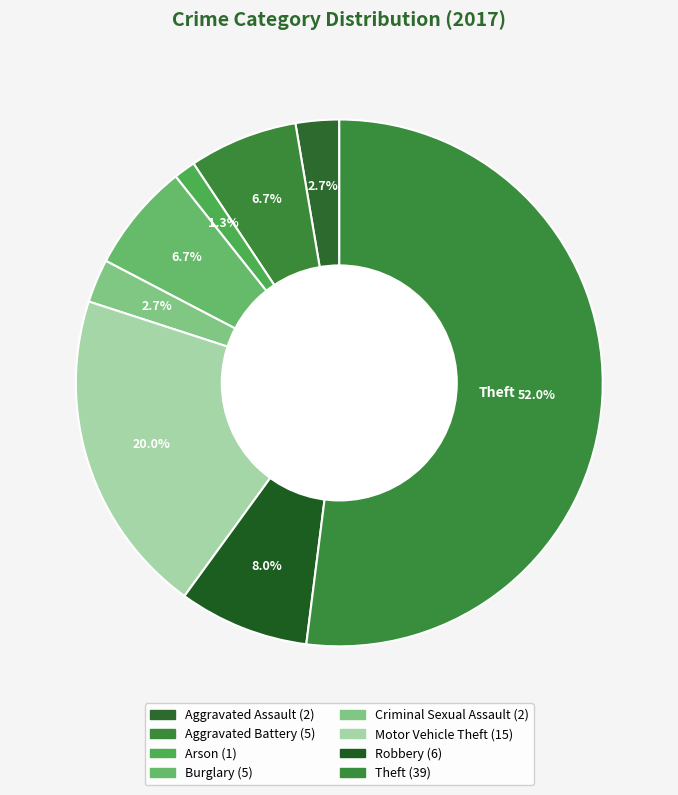

Does any single category account for the majority?

Yes